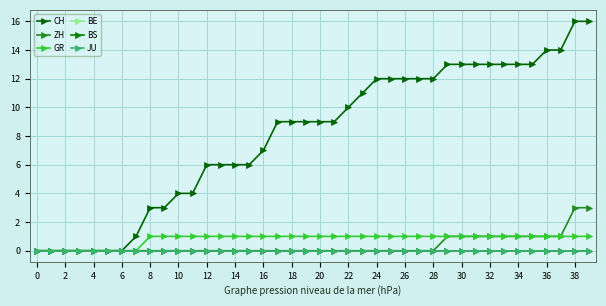

How many values in ZH are above zero?

11